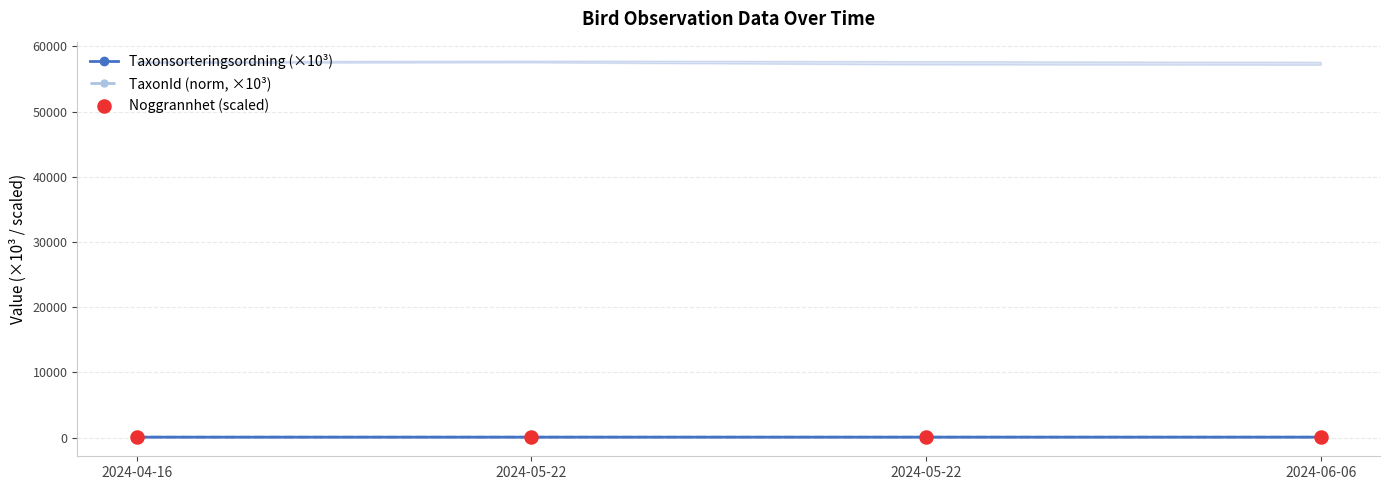

What are all the series names shown in the legend?

Taxonsorteringsordning (×10³), TaxonId (norm, ×10³), Noggrannhet (scaled)